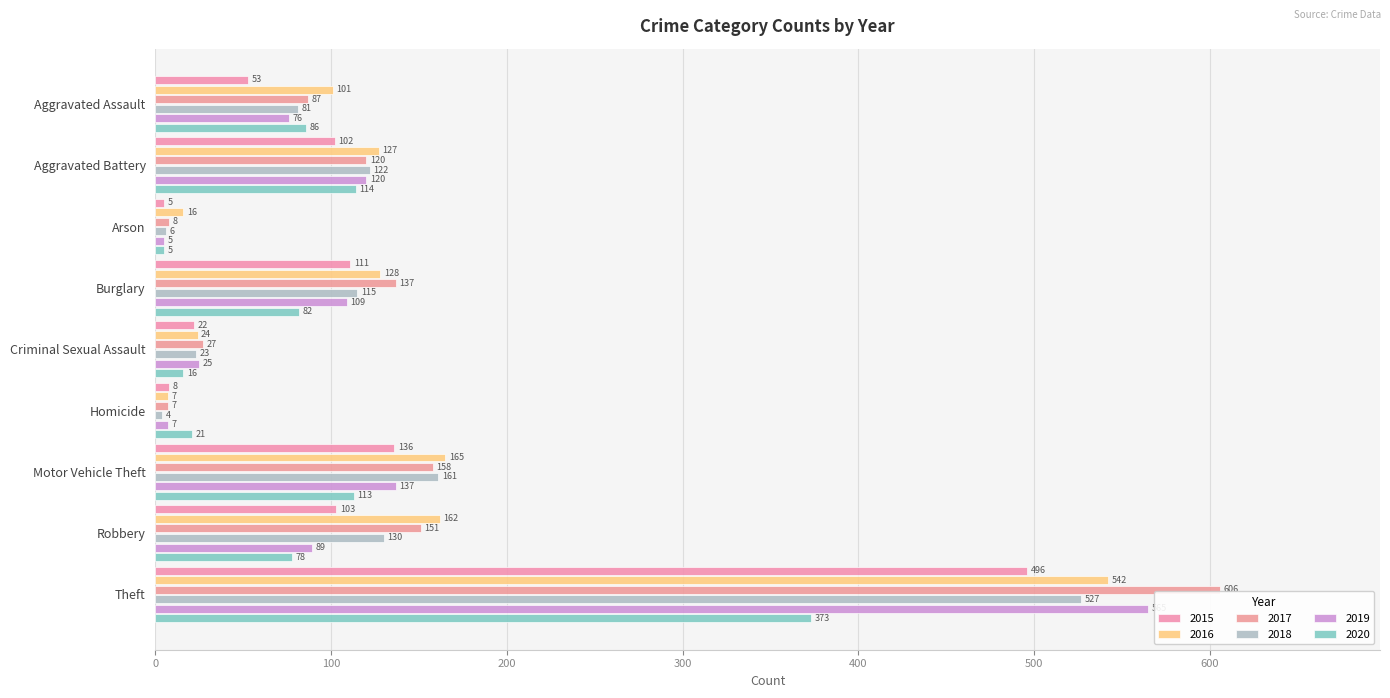

The 2020 series shows 82 at Burglary. True or false?

True